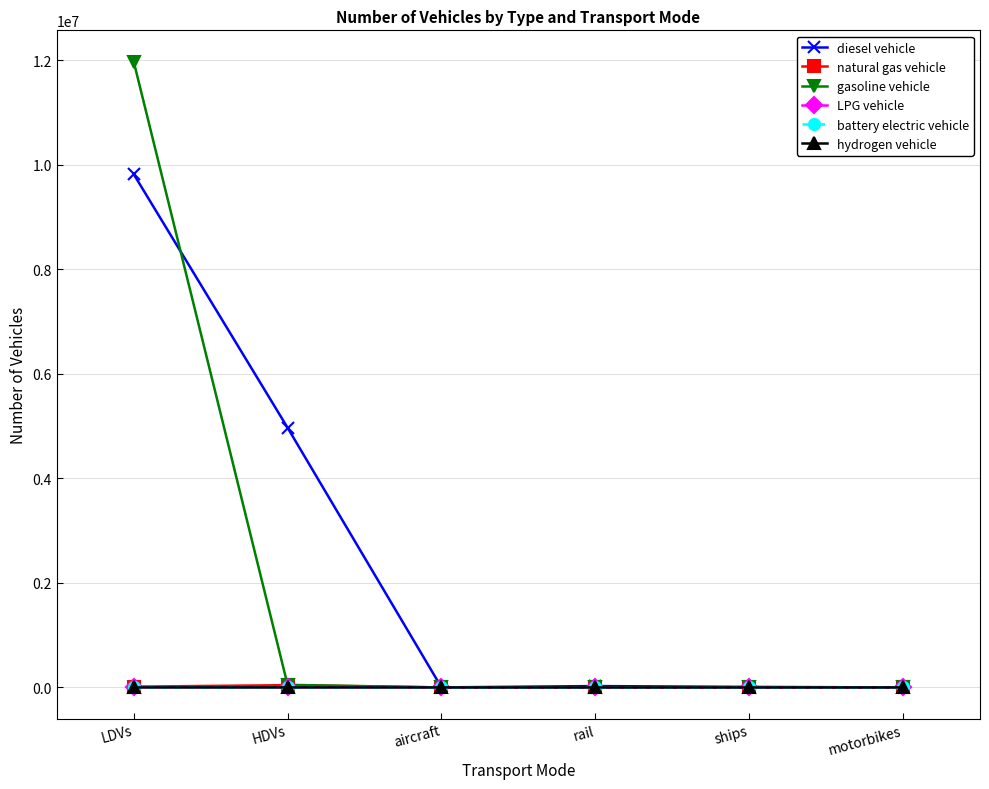

Count the number of data series in this chart.

6